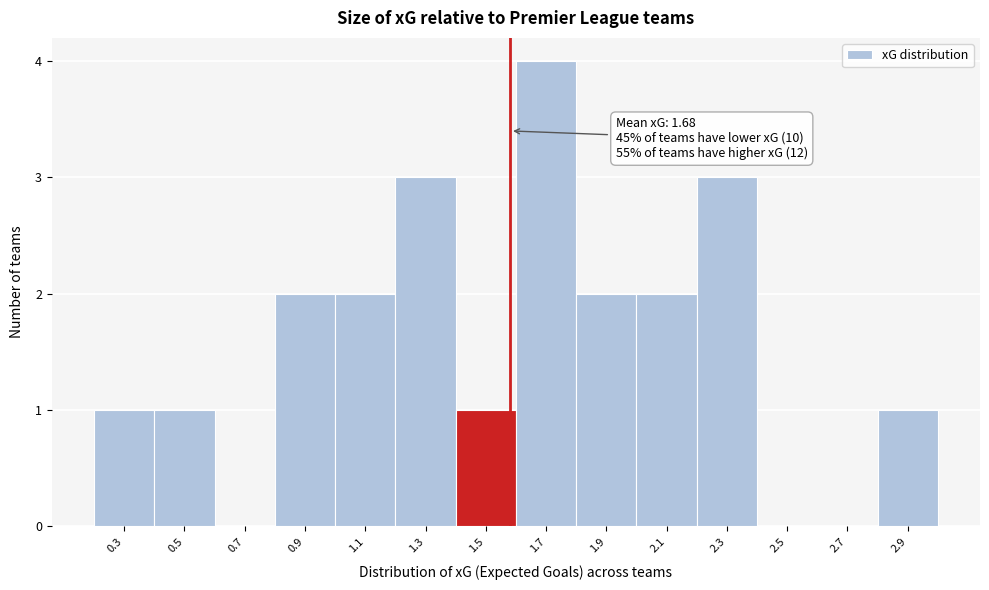

Reading right to left, extract all data points from this chart.

2.9=1	2.7=0	2.5=0	2.3=3	2.1=2	1.9=2	1.7=4	1.5=1	1.3=3	1.1=2	0.9=2	0.7=0	0.5=1	0.3=1